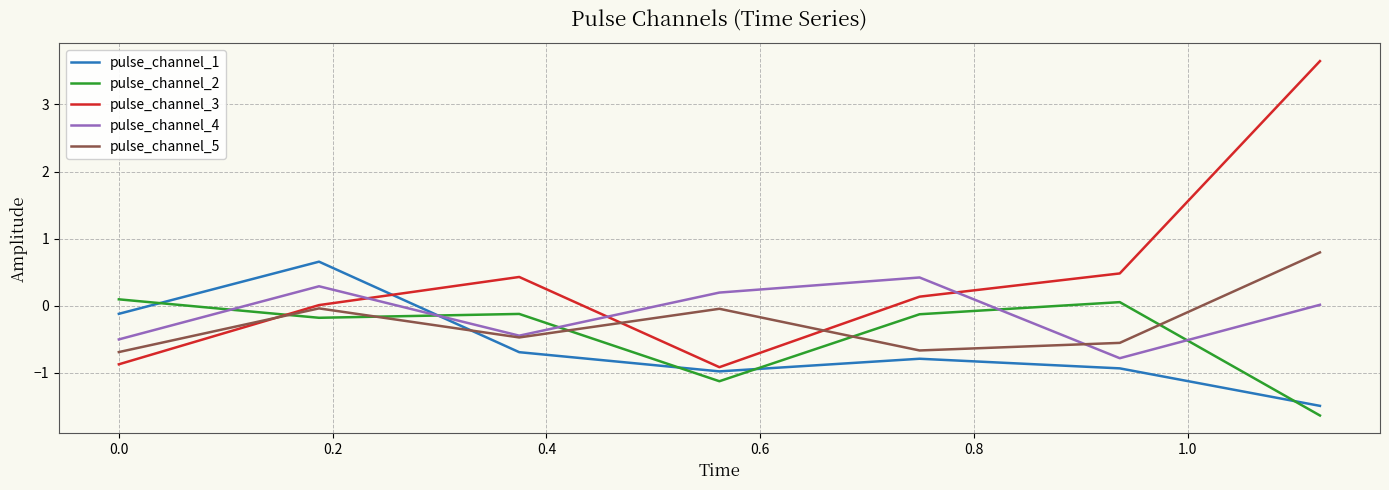

Which series has the widest spread of values?

pulse_channel_3